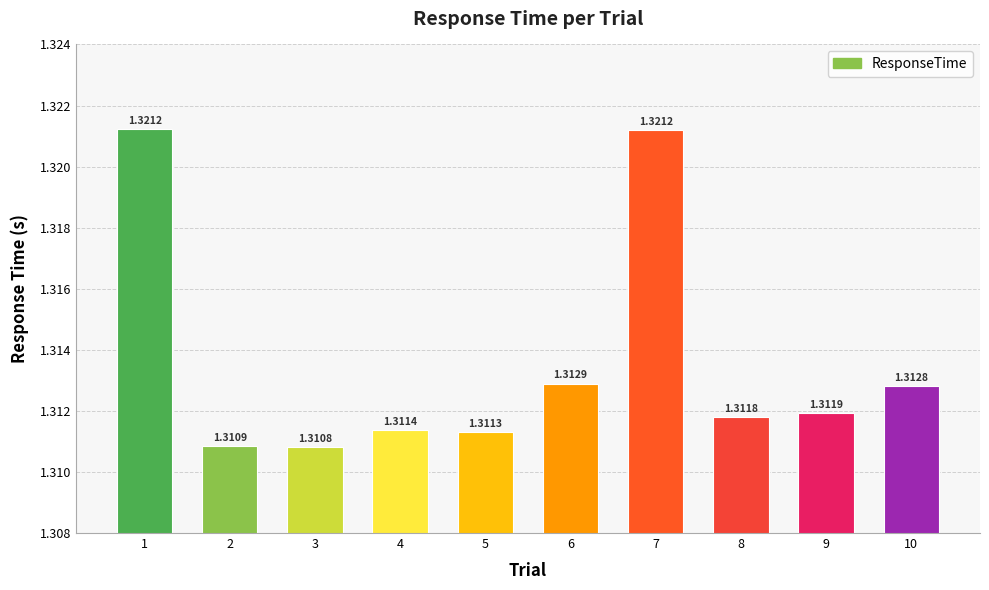

Does the chart contain any negative values?

No